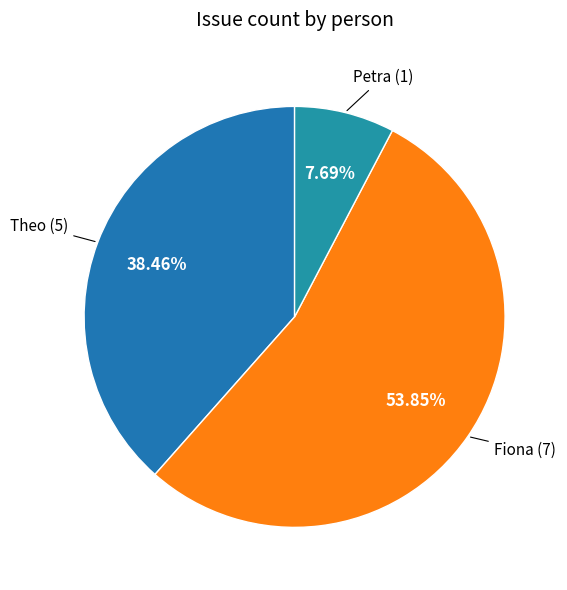

Count the number of slices in the pie.

3